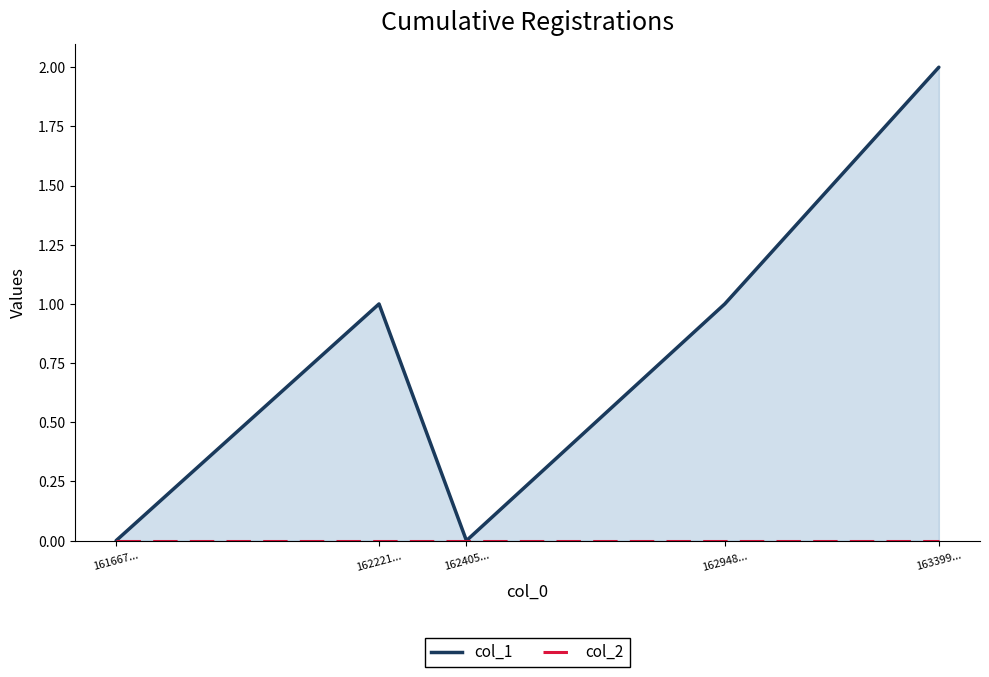

True or false: col_2 and col_1 intersect in this chart.

False